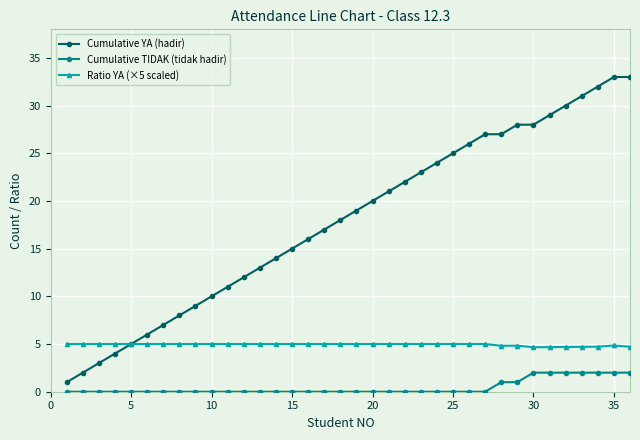

What is the maximum value for Cumulative TIDAK (tidak hadir)?

2.0